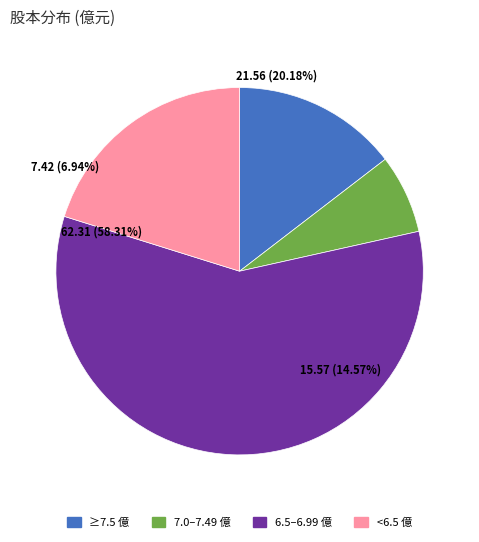

Does 2014 account for over 50% of the chart?

No